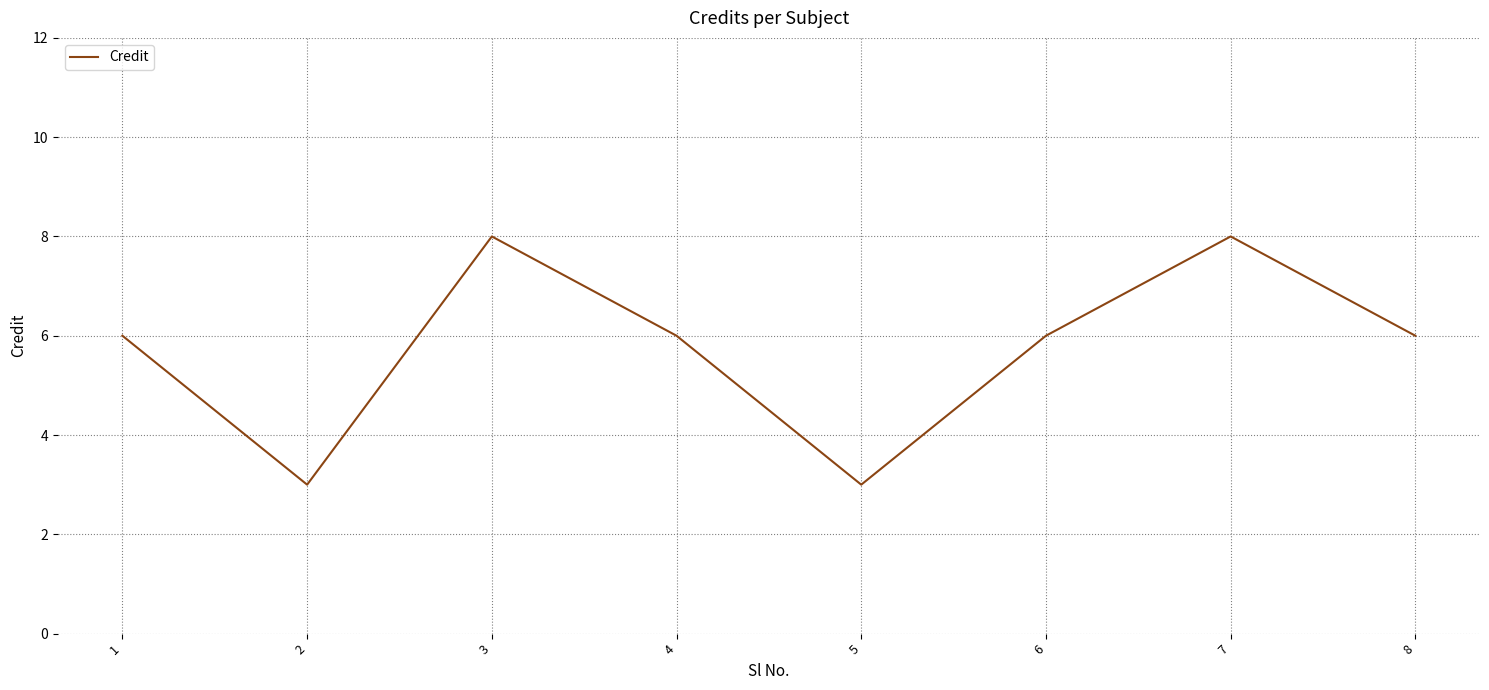

What is the minimum value shown in the chart?

3